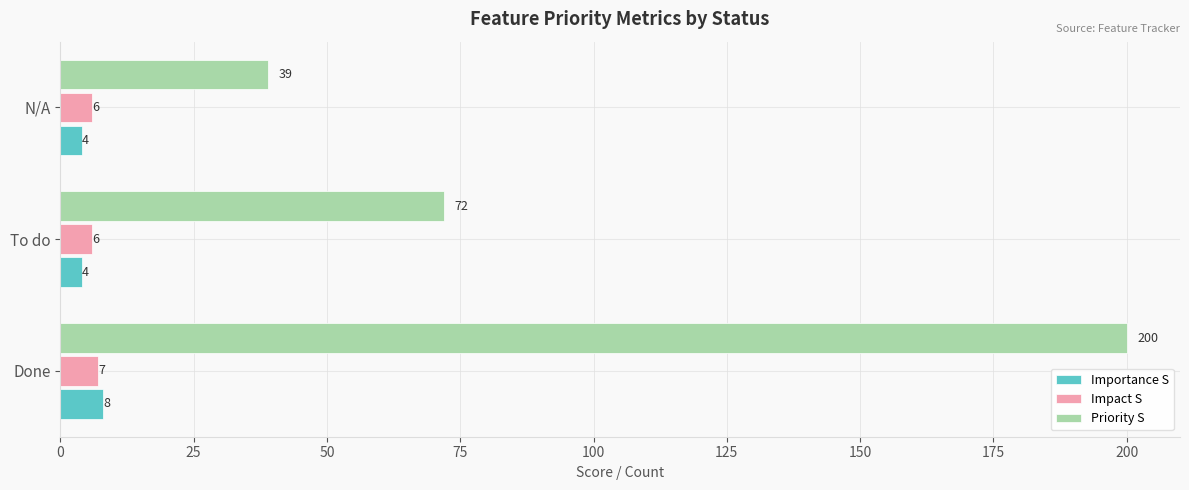

Which series has the largest range (max minus min)?

Priority S